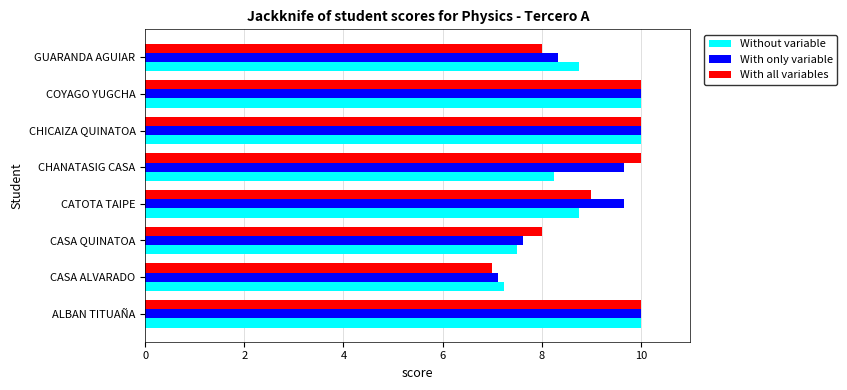

Between CATOTA TAIPE and GUARANDA AGUIAR, which series saw the biggest shift?

With only variable